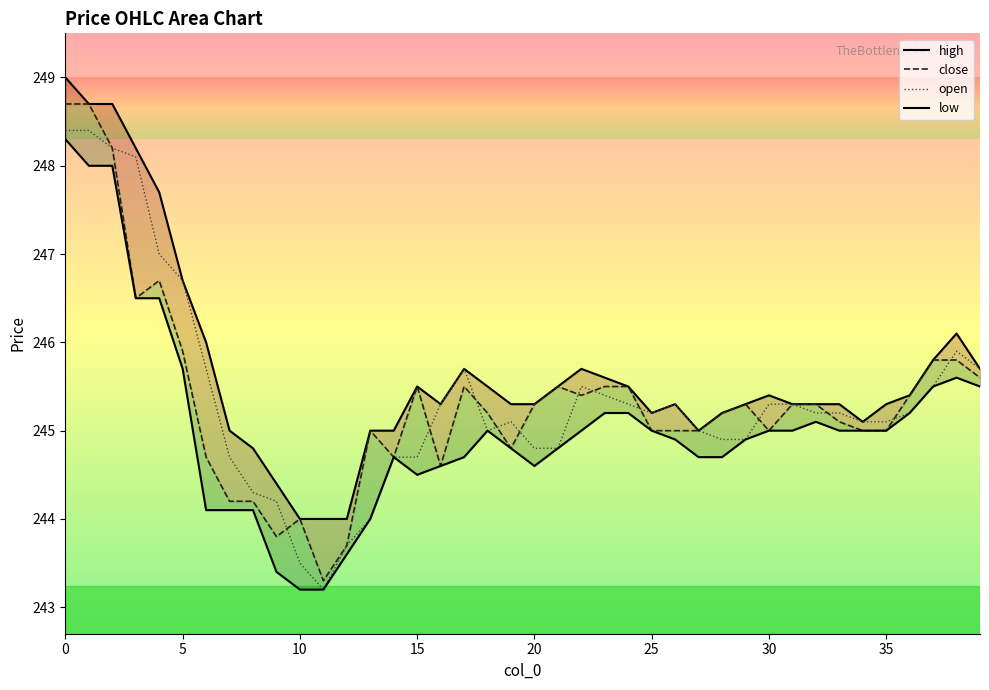

In open, how many points are higher than both neighbors (excluding endpoints)?

5